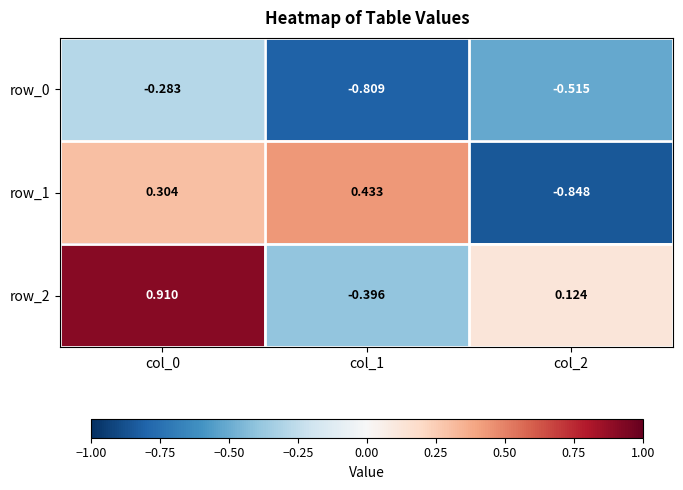

At how many categories does at least one series exceed 0?

3